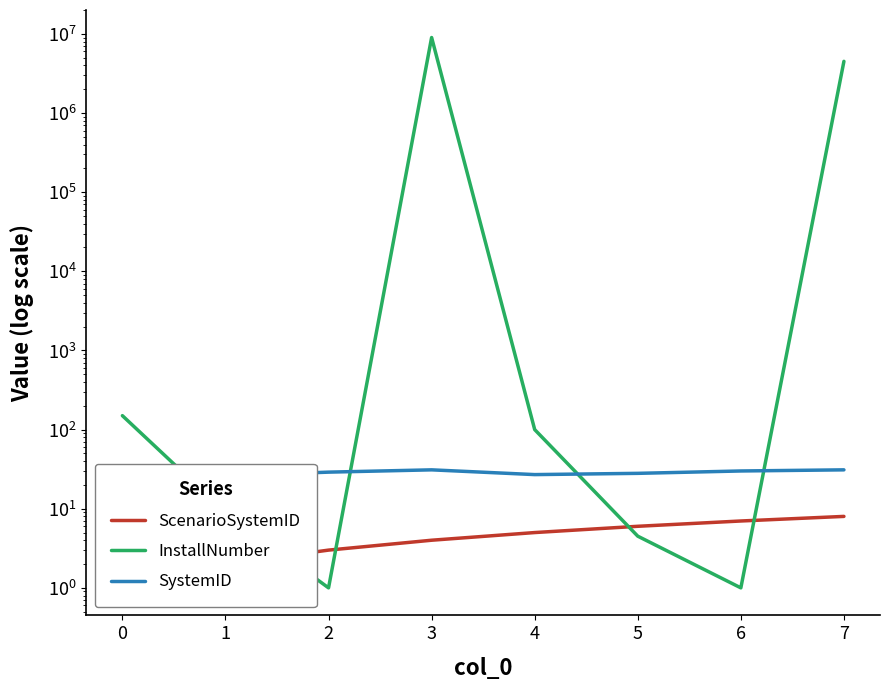

What is the highest value of the SystemID series?

31.0